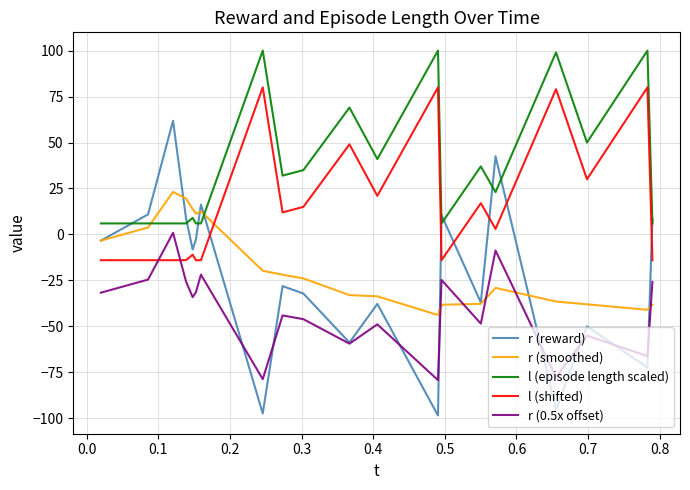

How many distinct data groups are displayed?

5